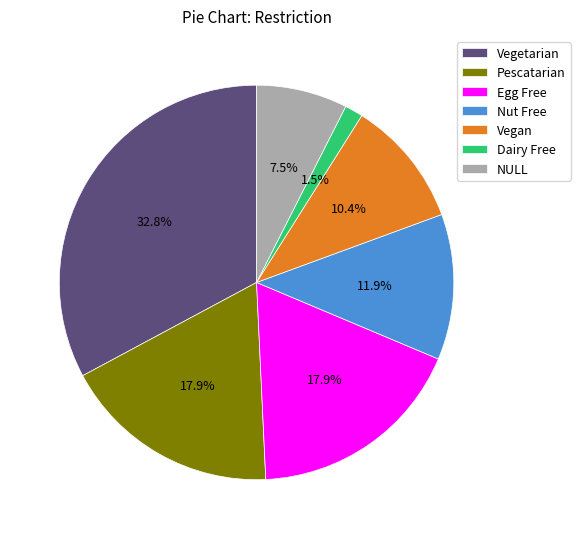

To the nearest percent, what is the average slice percentage?

14%